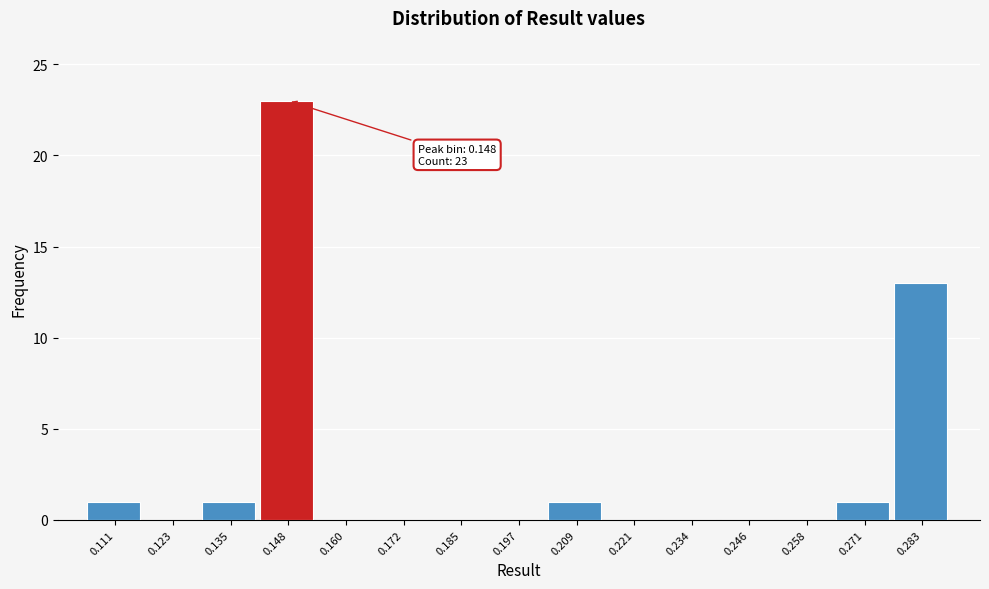

Which range on the x-axis has the tallest bar?

0.142 to 0.154